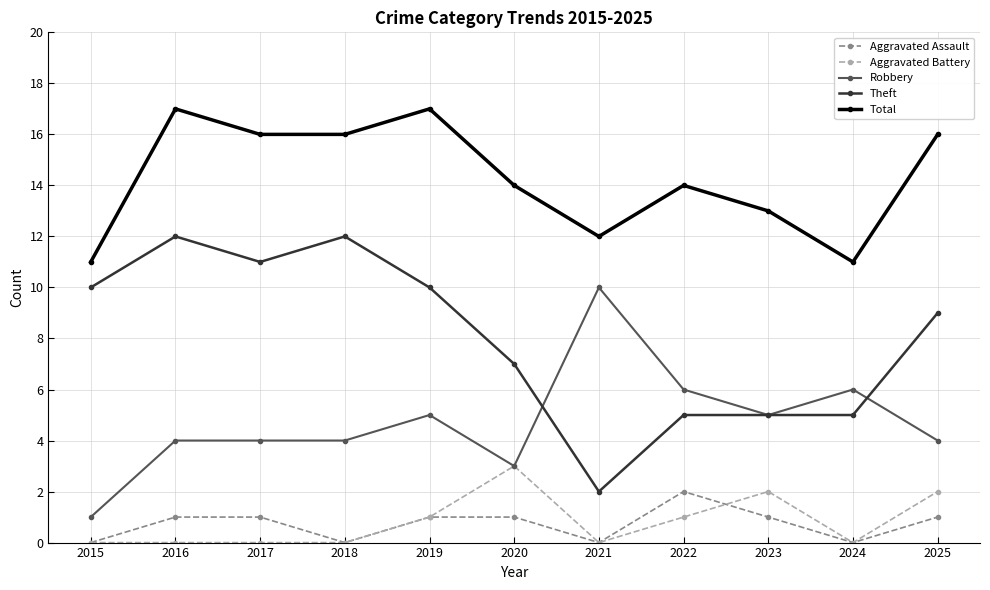

How many series are shown in this chart?

5